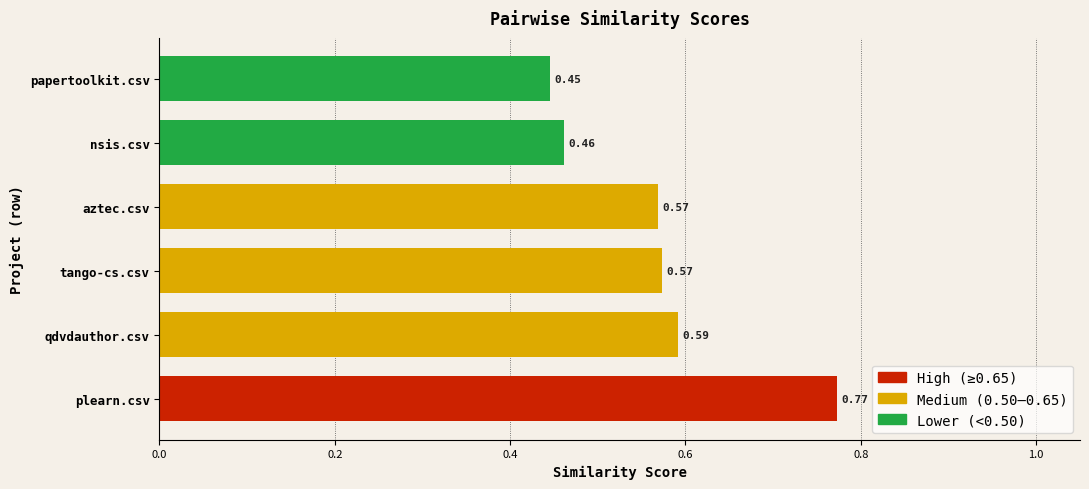

Which category has the lowest value across all series?

papertoolkit.csv